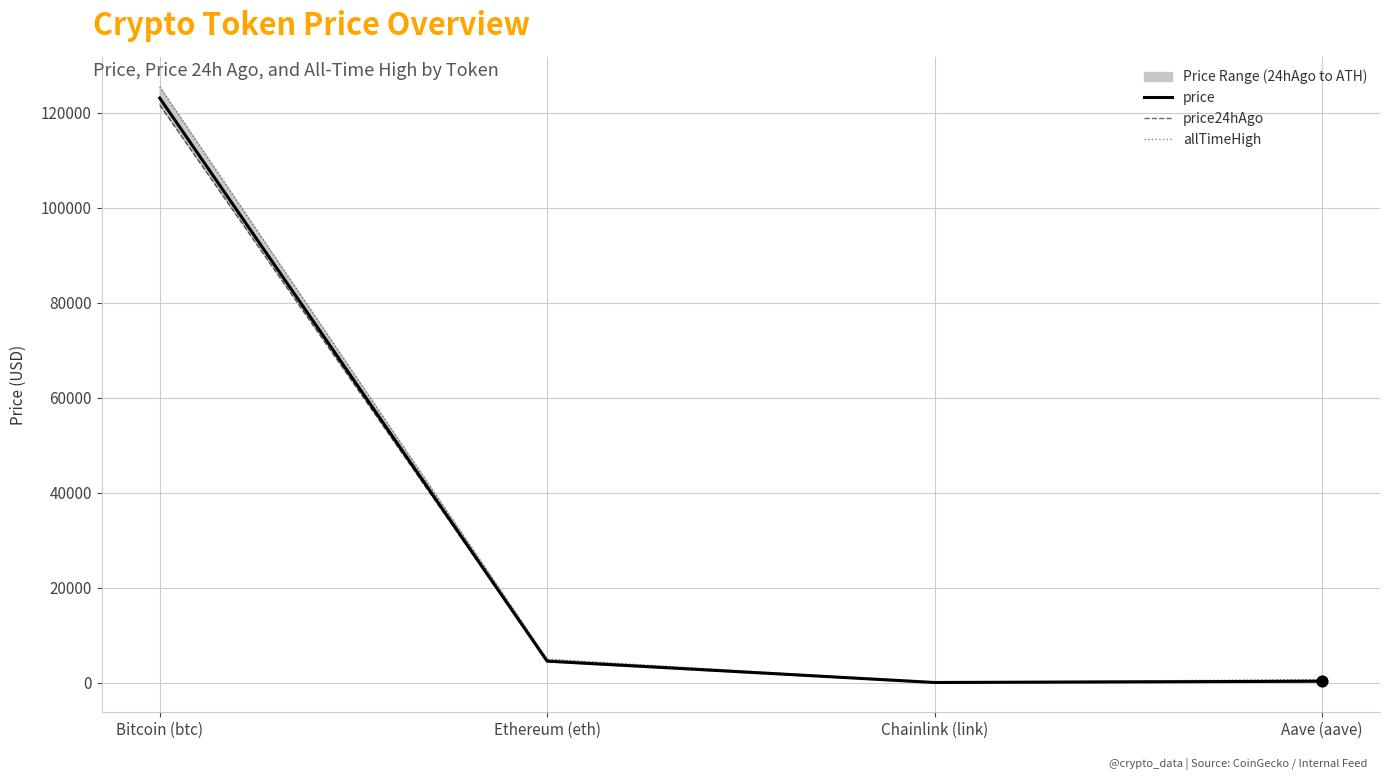

At which category is the sum across all series the highest?

Bitcoin (btc)